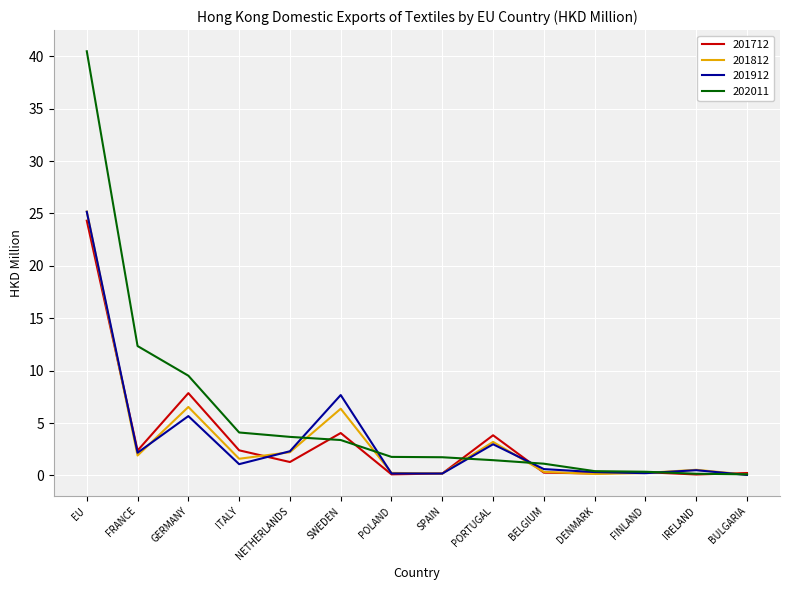

What is the difference between the maximum and minimum values in the 201812 series?

25.1